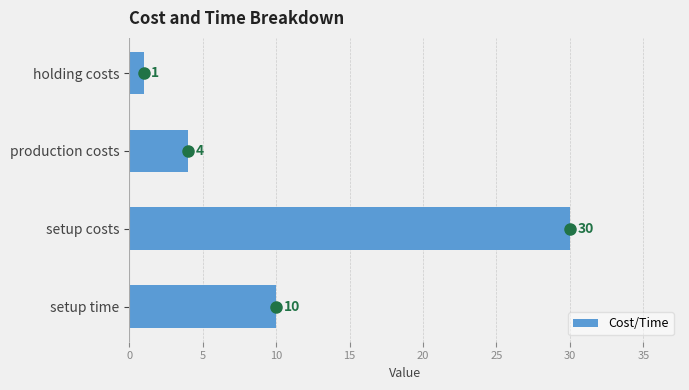

List the labels in order of value, smallest first.

holding costs, production costs, setup time, setup costs